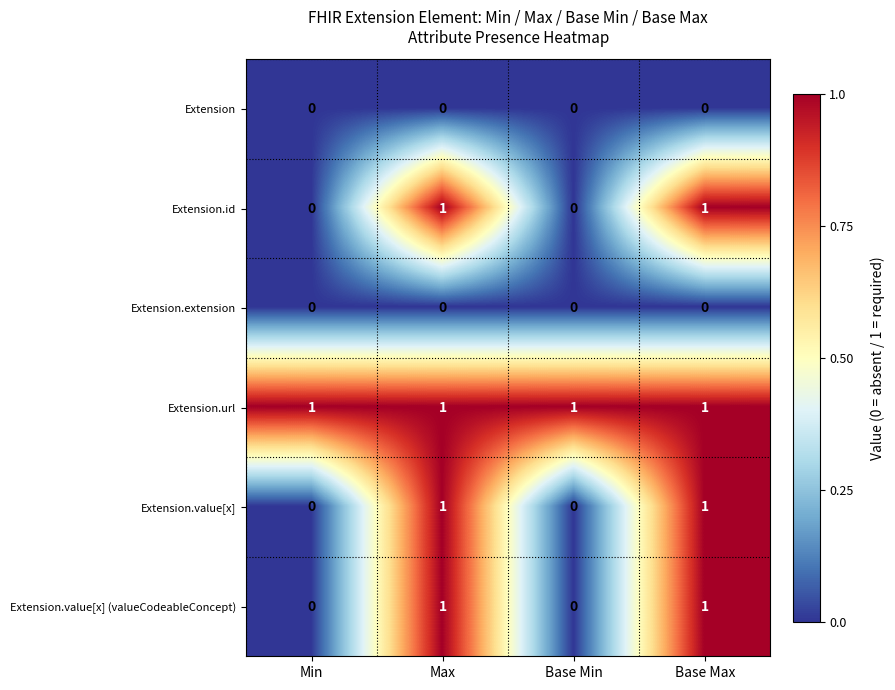

True or false: Extension.extension has a value of 0 at Max.

True